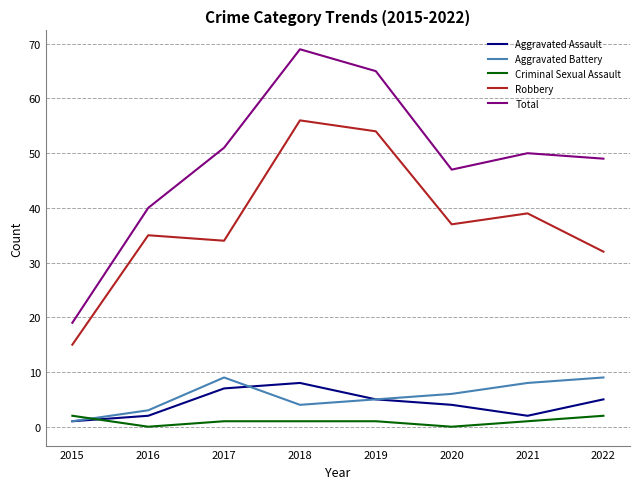

True or false: Robbery and Criminal Sexual Assault cross at least once.

False